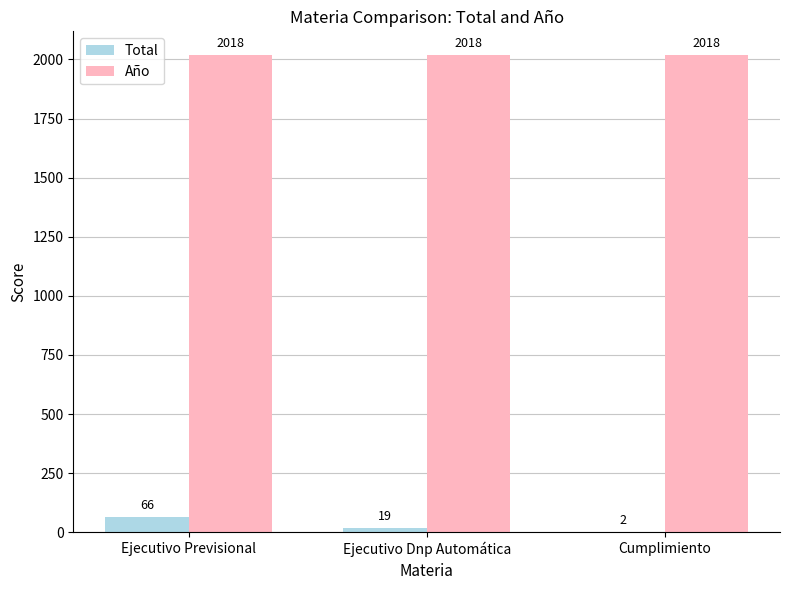

How many groups of bars are there?

3